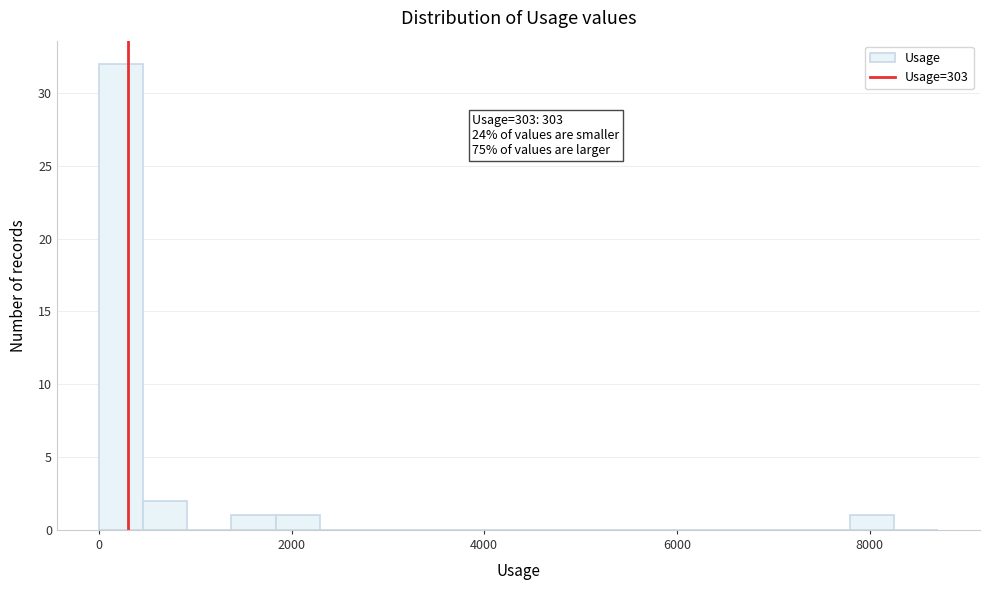

Read against the x-axis, roughly where is the centre of the tallest bar?

200